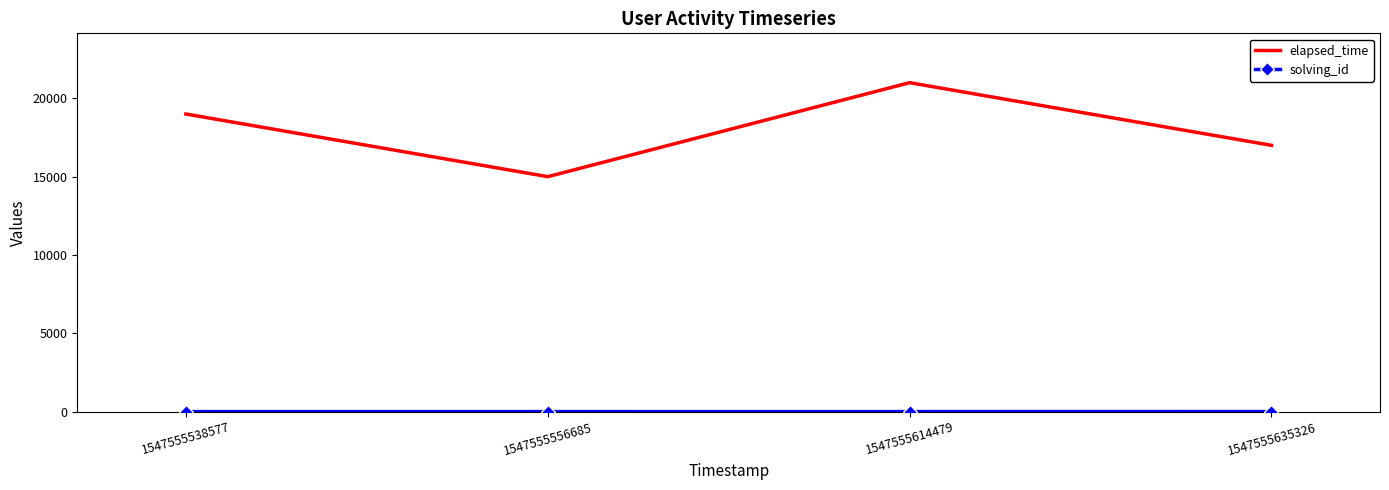

How many categories are shown in the chart?

4